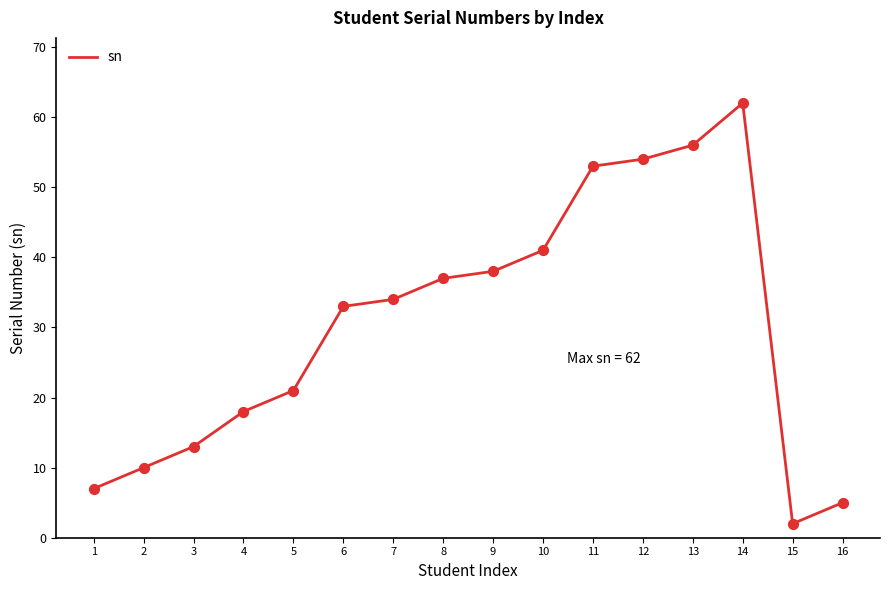

What is the change in value from 2 to 10?

+31